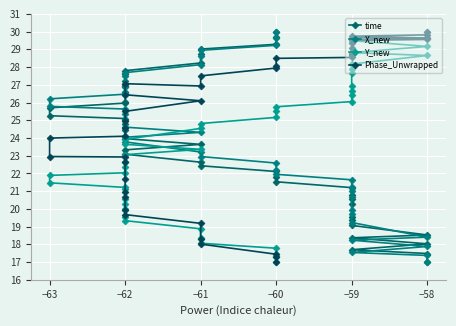

After their last crossing, which series has the higher values: Phase_Unwrapped or Y_new?

Phase_Unwrapped